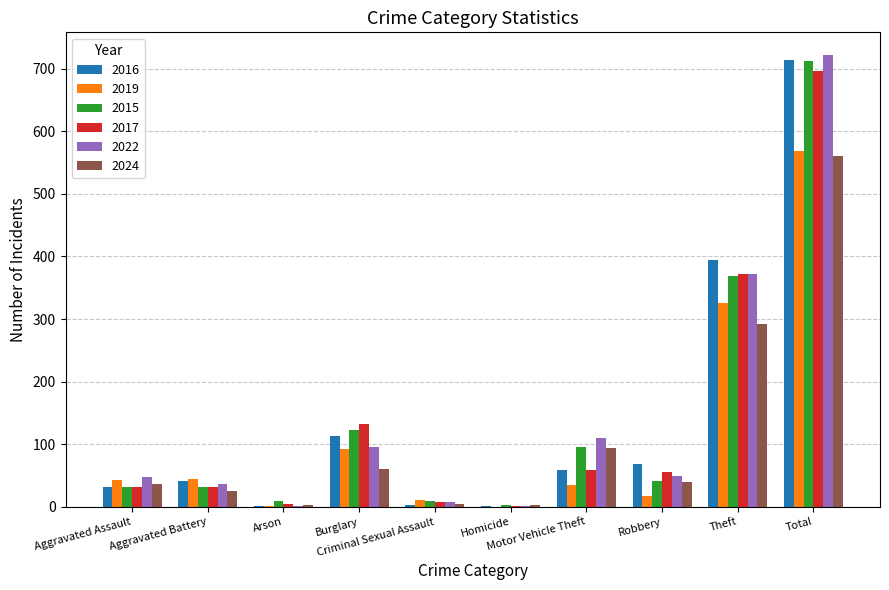

What is the spread (max minus min) of values at Robbery?

52